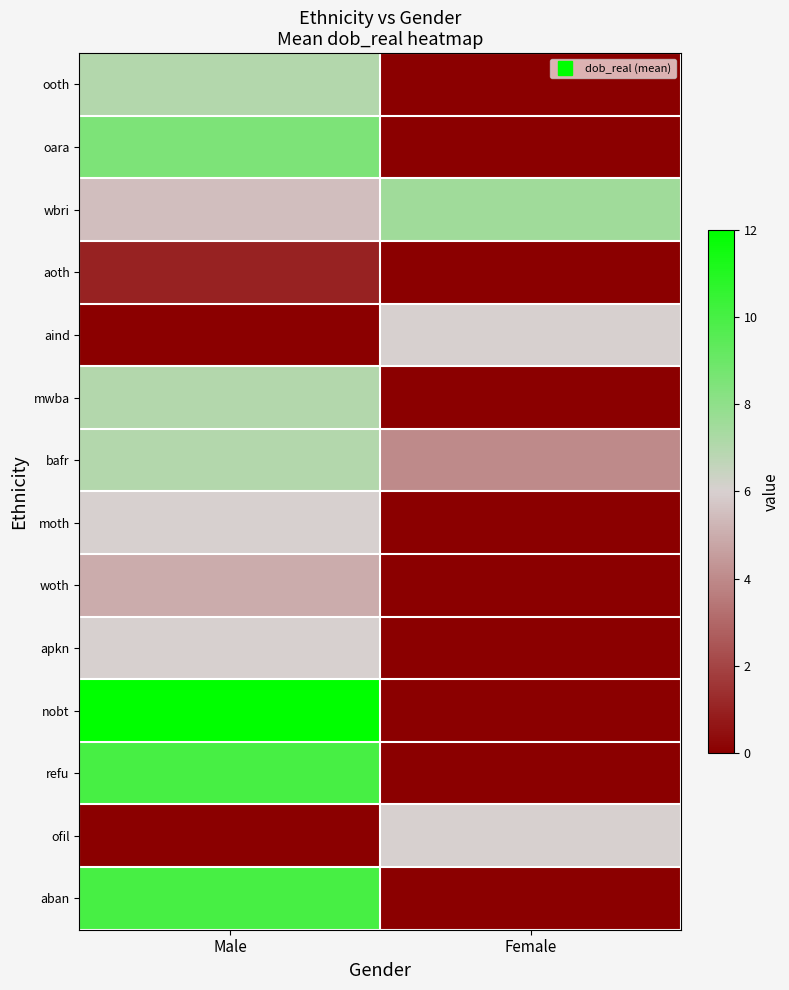

Reading left to right, list all the values displayed in this chart.

ooth: Male=7.0	Female=0.0
oara: Male=8.5	Female=0.0
wbri: Male=5.5	Female=7.5
aoth: Male=1.0	Female=0.0
aind: Male=0.0	Female=6.0
mwba: Male=7.0	Female=0.0
bafr: Male=7.0	Female=4.0
moth: Male=6.0	Female=0.0
woth: Male=5.0	Female=0.0
apkn: Male=6.0	Female=0.0
nobt: Male=12.0	Female=0.0
refu: Male=10.0	Female=0.0
ofil: Male=0.0	Female=6.0
aban: Male=10.0	Female=0.0